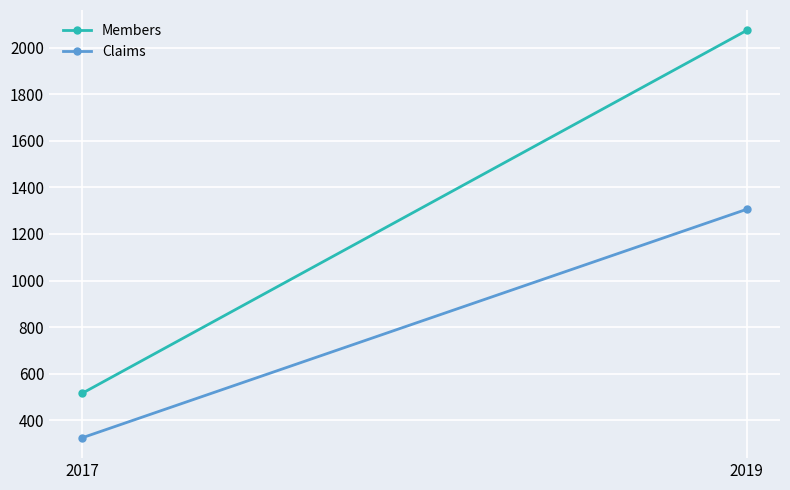

At which label does Members reach its peak?

2019